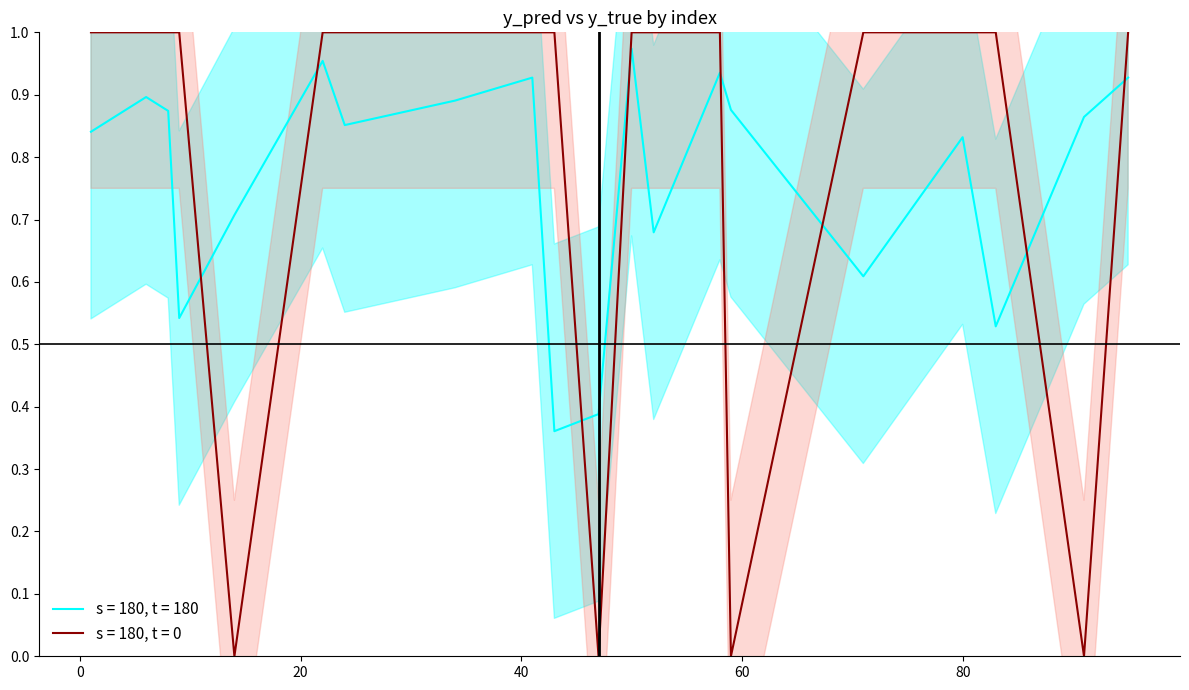

Rank the categories by y_true value from highest to lowest.

1, 8, 24, 34, 43, 52, 80, 83, 6, 9, 22, 41, 50, 58, 71, 95, 14, 91, 47, 59